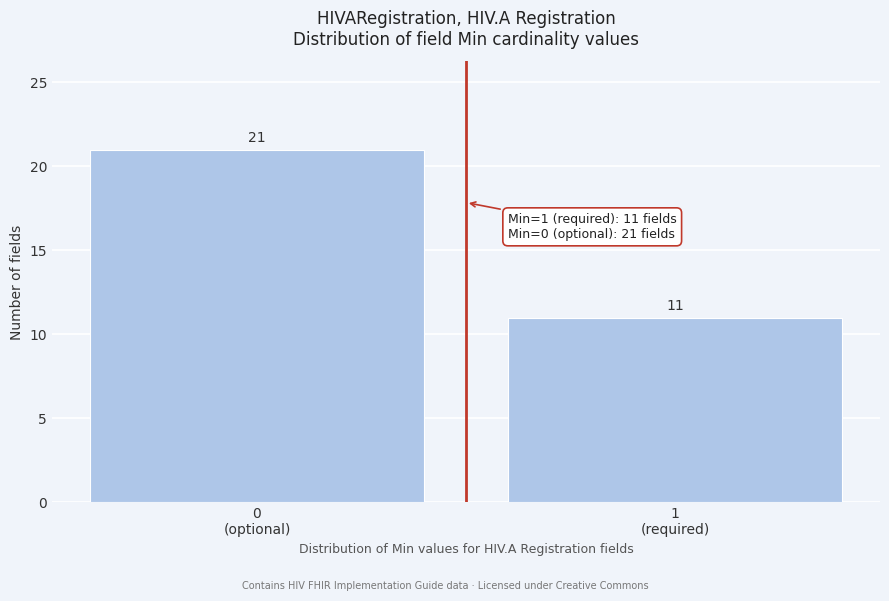

Reading left to right, list all the values displayed in this chart.

21	11